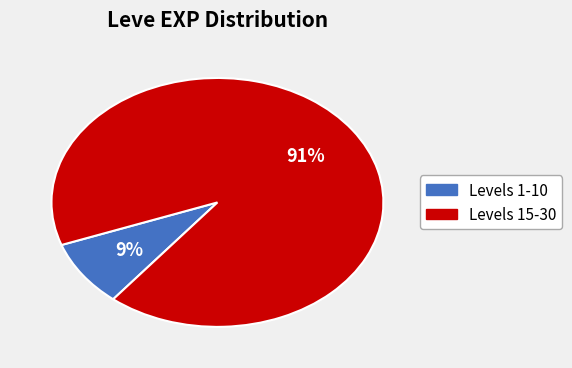

Is there any slice that represents more than half of the pie?

Yes